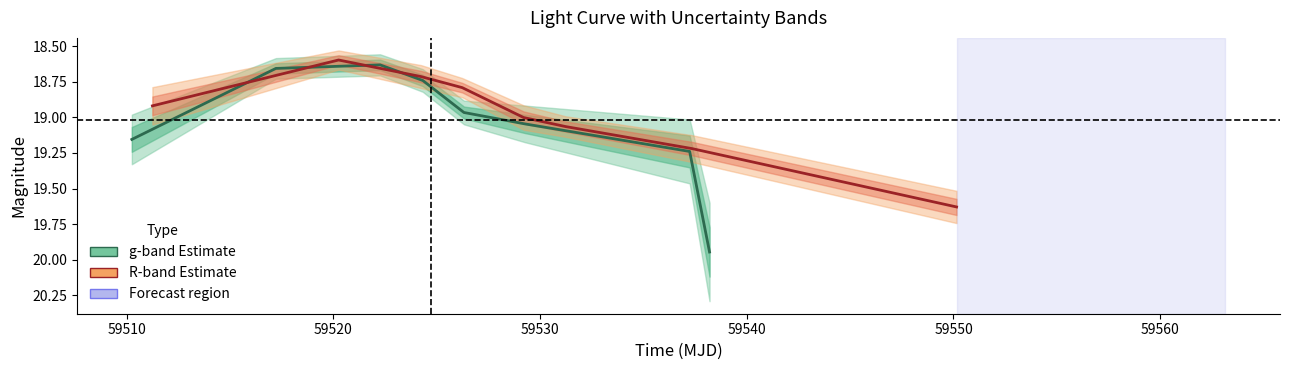

What is the maximum value for g-band (Estimate)?

19.9